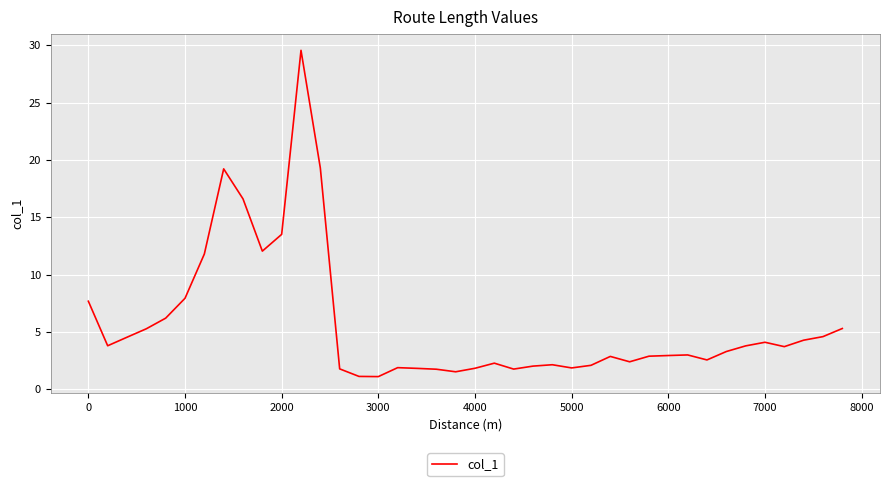

What is the smallest value displayed?

1.1